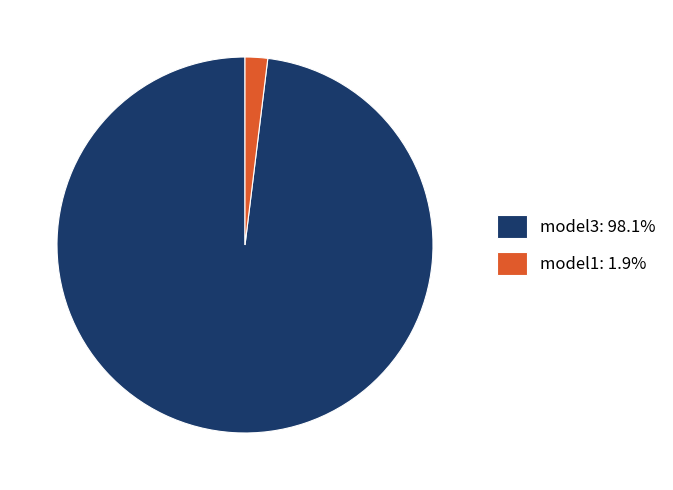

Is model3: 98.1% the majority of the pie?

Yes